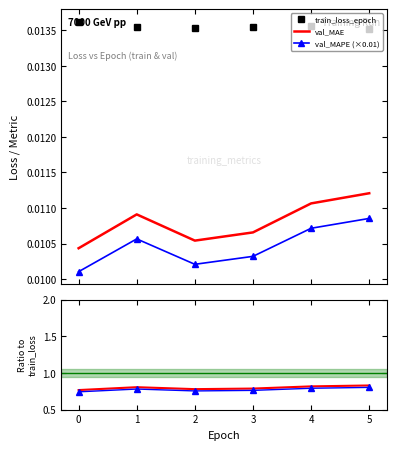

Which series has the largest range (max minus min)?

val_MAE / train_loss